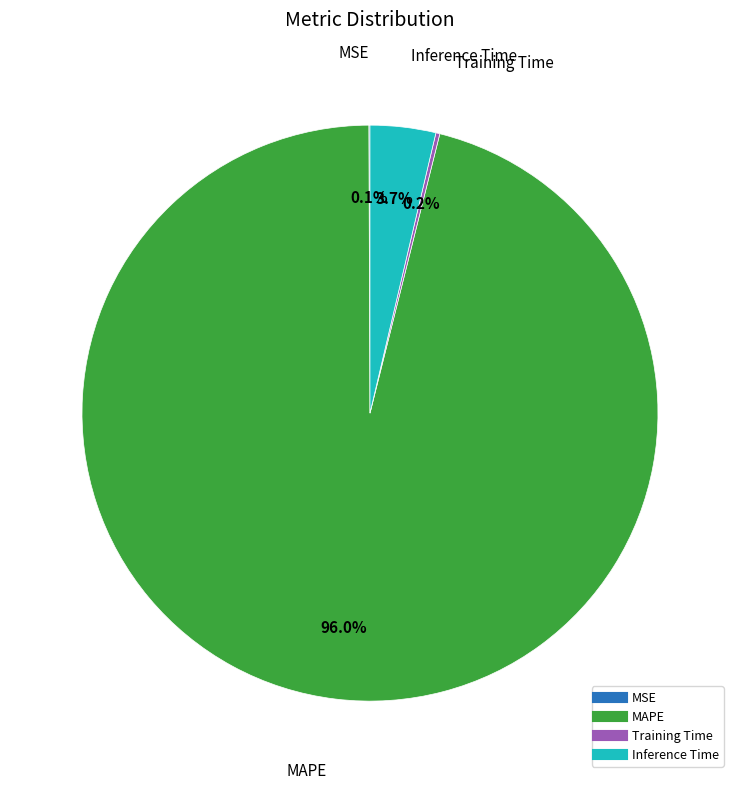

What is the total percentage of MAPE and Inference Time?

99.7%